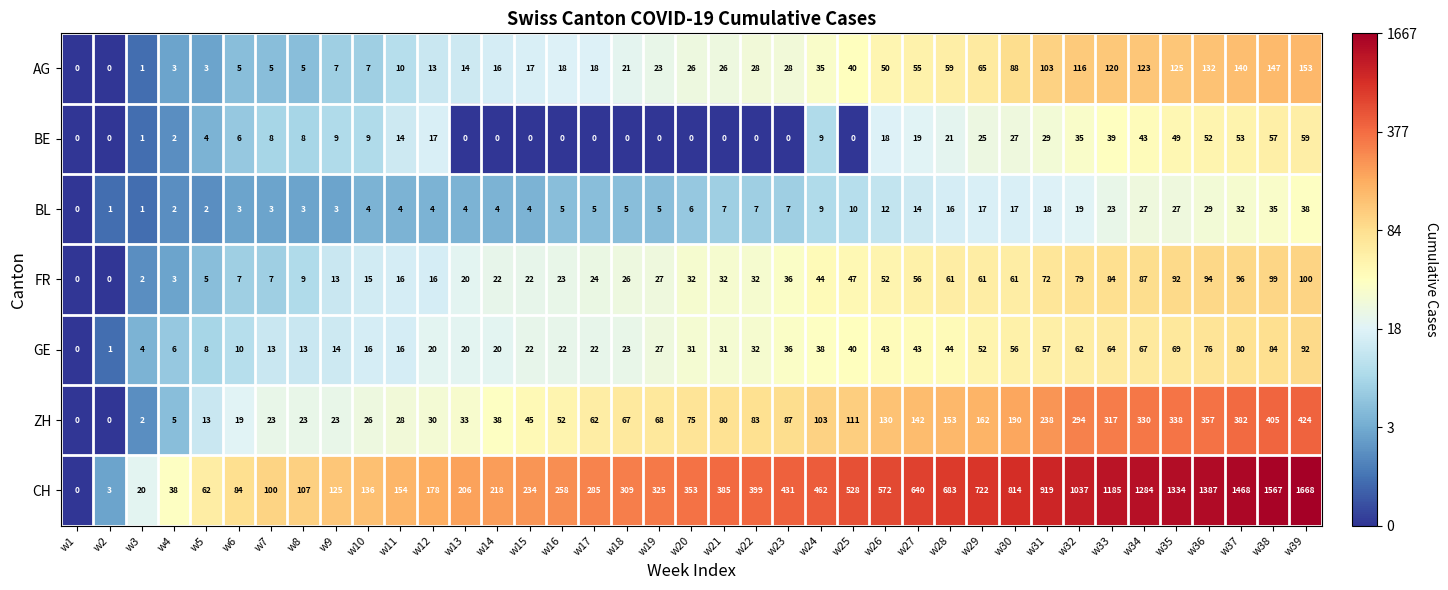

Is it true that CH equals 38 at w4?

True